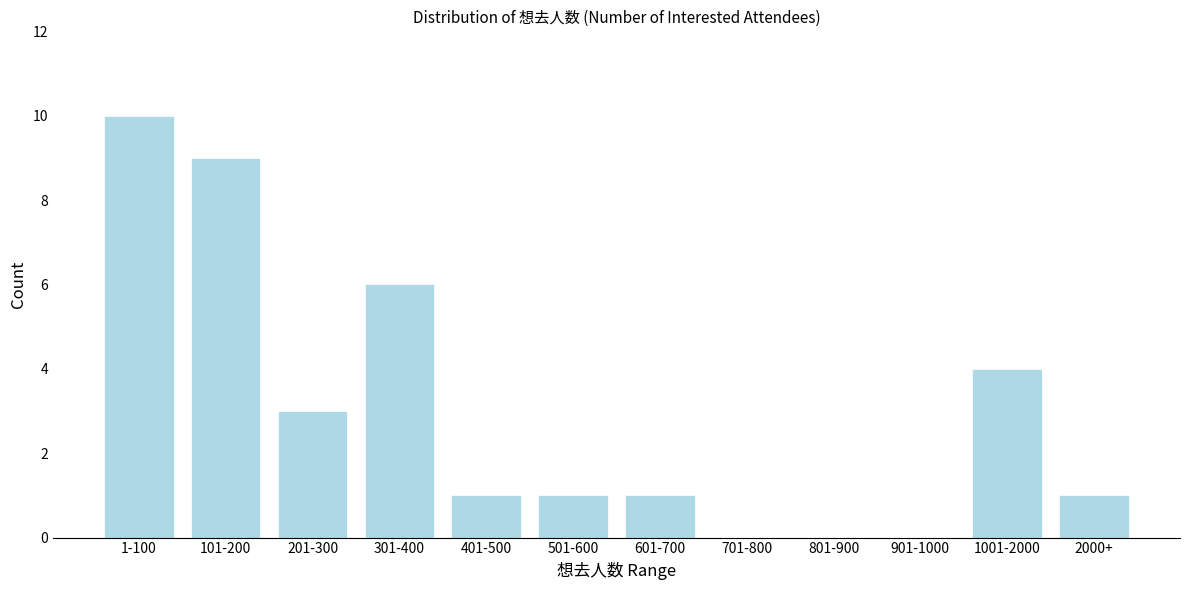

Reading left to right, transcribe all the data shown in this chart.

1-100=10	101-200=9	201-300=3	301-400=6	401-500=1	501-600=1	601-700=1	701-800=0	801-900=0	901-1000=0	1001-2000=4	2000+=1